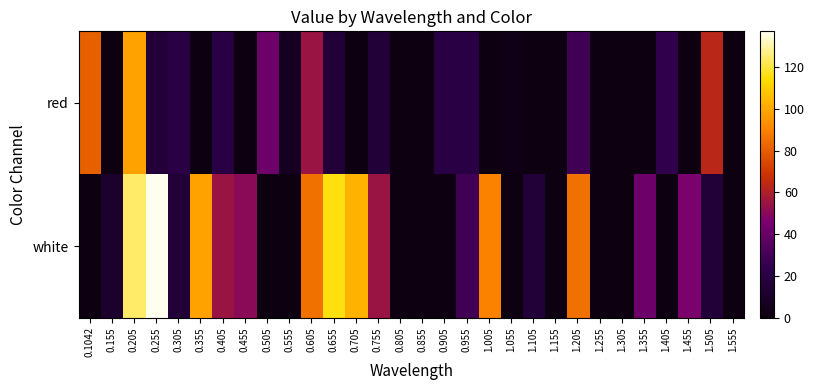

Reading left to right, transcribe all the data shown in this chart.

red: 0.1042=80.8	0.155=0.0	0.205=98.1	0.255=15.9	0.305=20.2	0.355=0.0	0.405=20.2	0.455=0.0	0.505=41.8	0.555=7.2	0.605=54.8	0.655=15.9	0.705=0.0	0.755=15.9	0.805=0.0	0.855=0.0	0.905=20.2	0.955=20.2	1.005=0.0	1.055=2.9	1.105=0.0	1.155=0.0	1.205=28.9	1.255=0.0	1.305=0.0	1.355=0.0	1.405=24.5	1.455=0.0	1.505=63.5	1.555=0.0
white: 0.1042=0.0	0.155=11.6	0.205=124.1	0.255=137.1	0.305=15.9	0.355=98.1	0.405=54.8	0.455=50.5	0.505=0.0	0.555=0.0	0.605=85.1	0.655=115.4	0.705=102.4	0.755=54.8	0.805=0.0	0.855=0.0	0.905=0.0	0.955=28.9	1.005=89.5	1.055=0.0	1.105=15.9	1.155=0.0	1.205=85.1	1.255=0.0	1.305=0.0	1.355=41.8	1.405=0.0	1.455=46.2	1.505=15.9	1.555=0.0